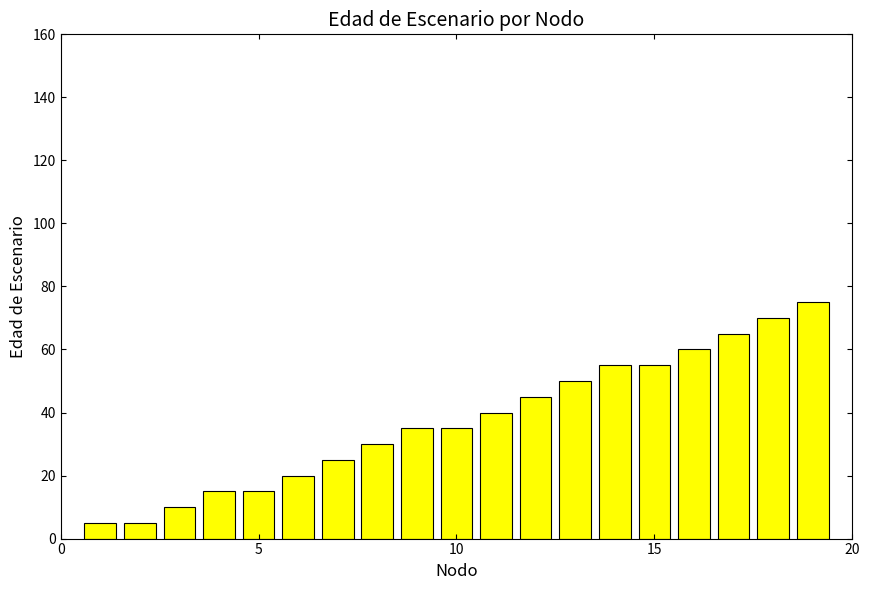

Reading right to left, extract all data points from this chart.

75	70	65	60	55	55	50	45	40	35	35	30	25	20	15	15	10	5	5